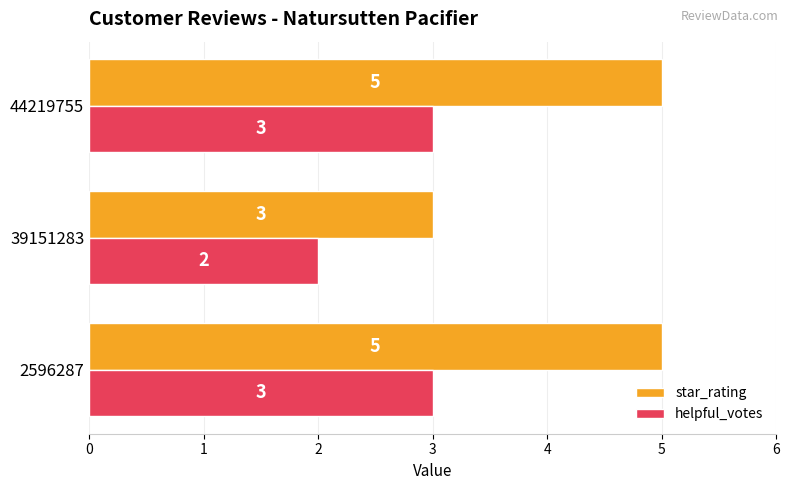

What is the sum of all helpful_votes values?

8